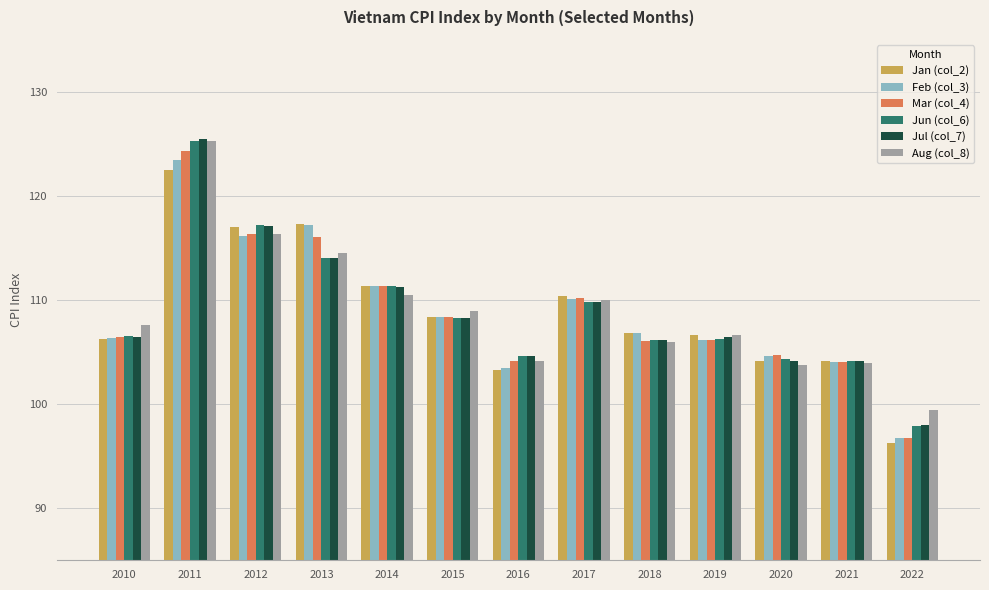

How many distinct data groups are displayed?

6